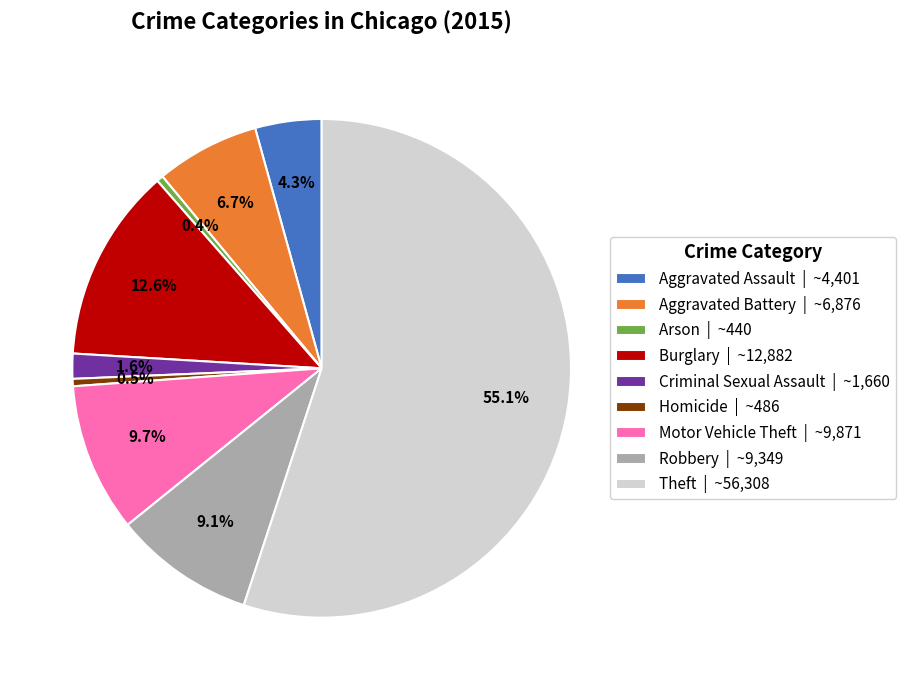

Does Theft | ~56,308 represent more than half of the total?

Yes